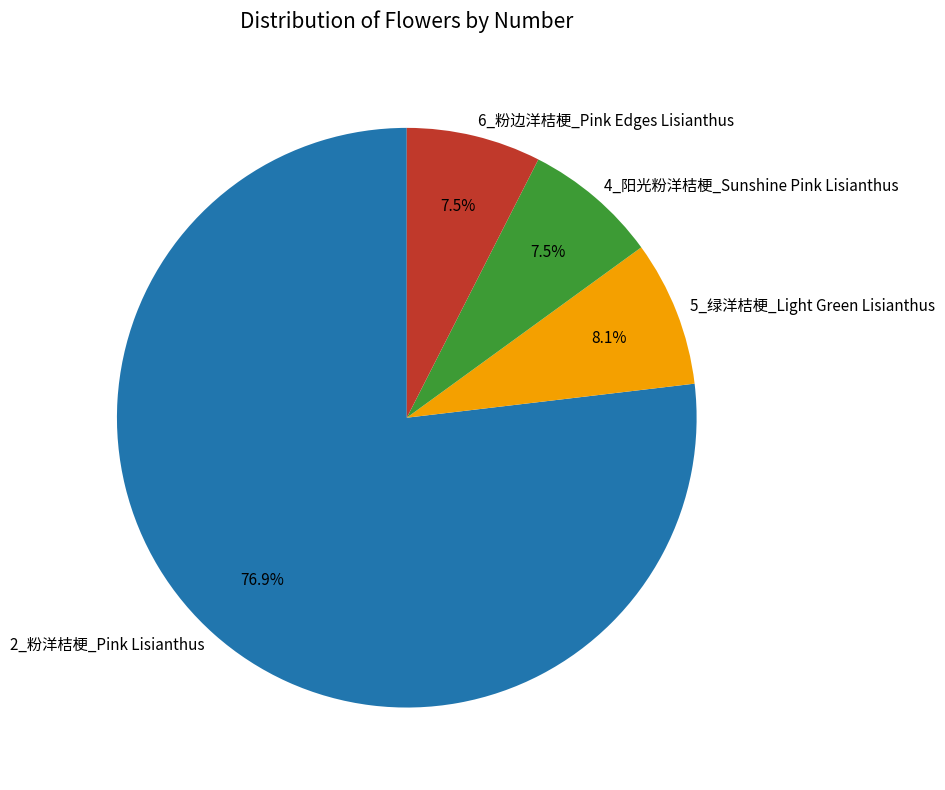

To the nearest percent, what is the average slice percentage?

25%